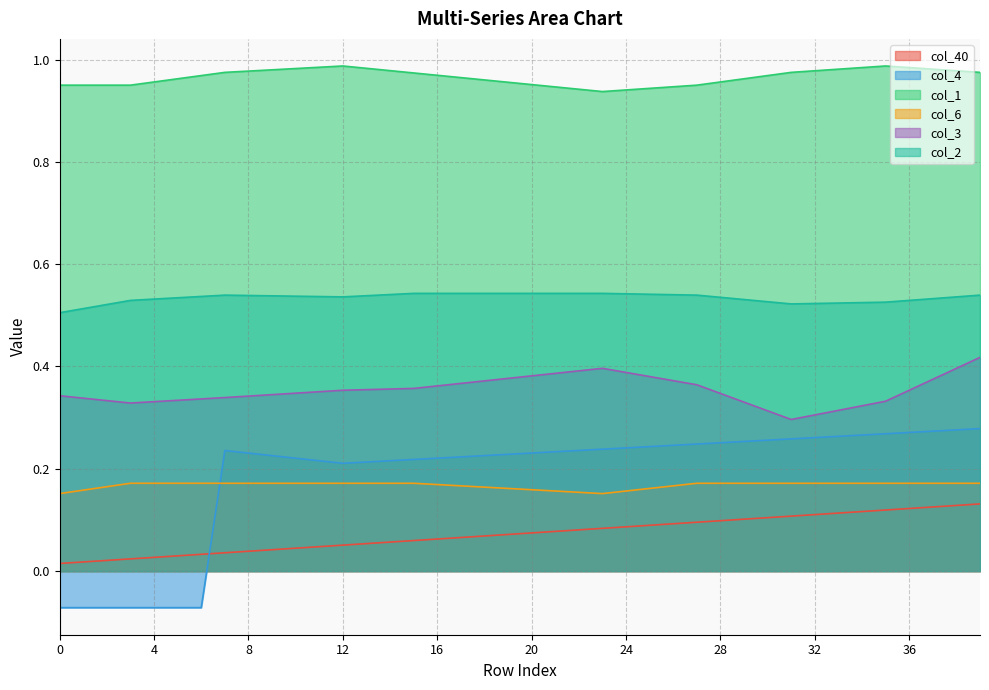

What is the difference between the highest and lowest values at 13?

0.9